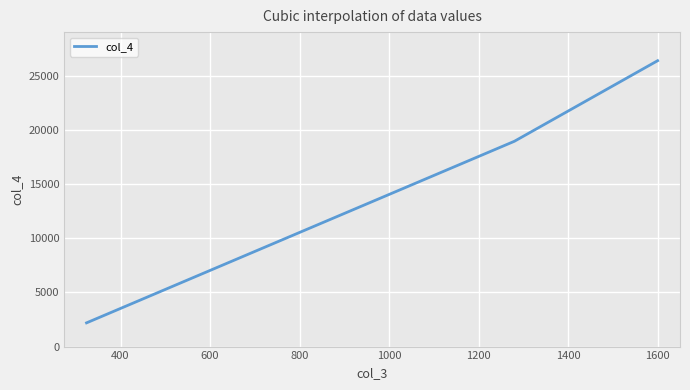

What is the greatest value displayed?

26388